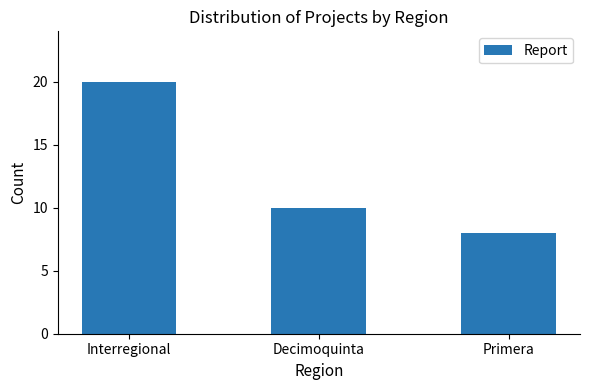

Rank the categories by value from highest to lowest.

Interregional, Decimoquinta, Primera